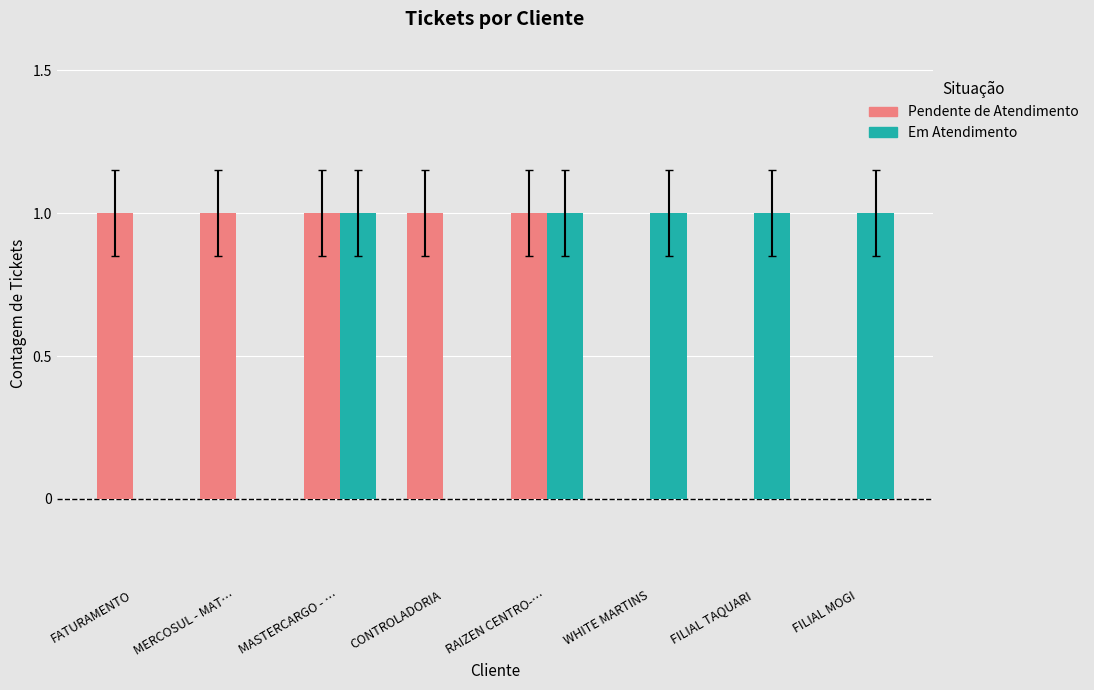

The Em Atendimento series shows 2 at FILIAL TAQUARI. True or false?

False